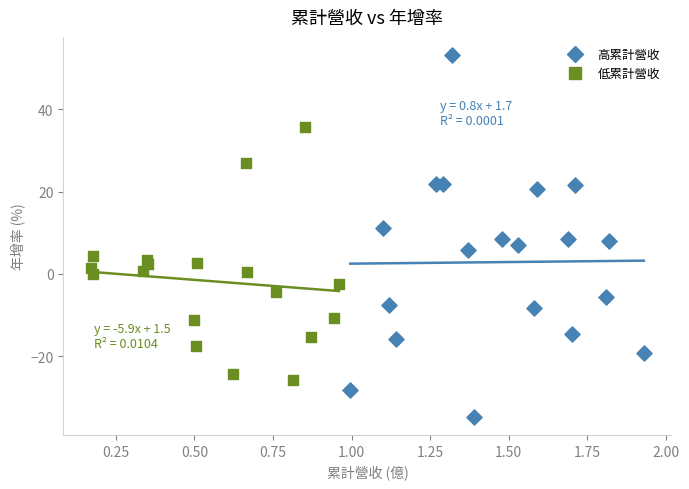

Which series reaches the maximum Y coordinate?

高累計營收